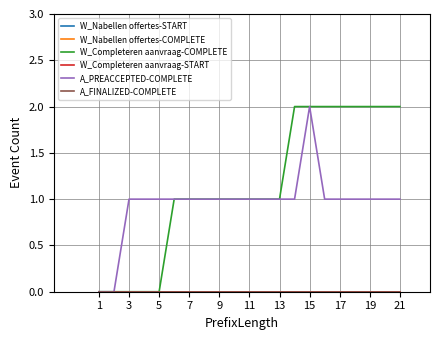

True or false: W_Completeren aanvraag-COMPLETE has more than 0 points higher than both neighbors.

False